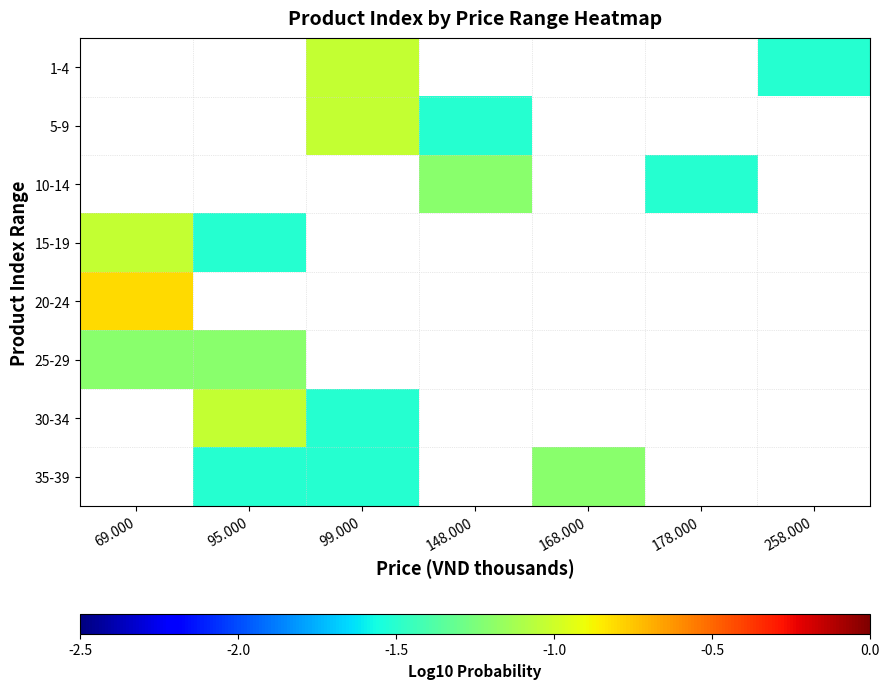

How many distinct data groups are displayed?

8